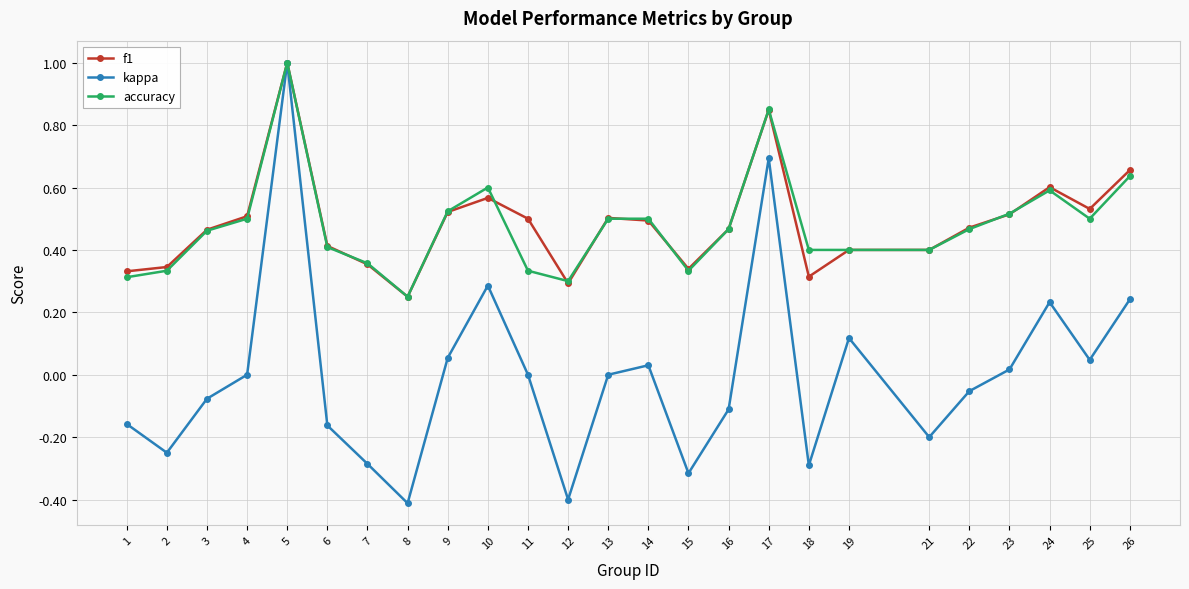

What is the sum of the f1 values at 3 and 17?

1.3